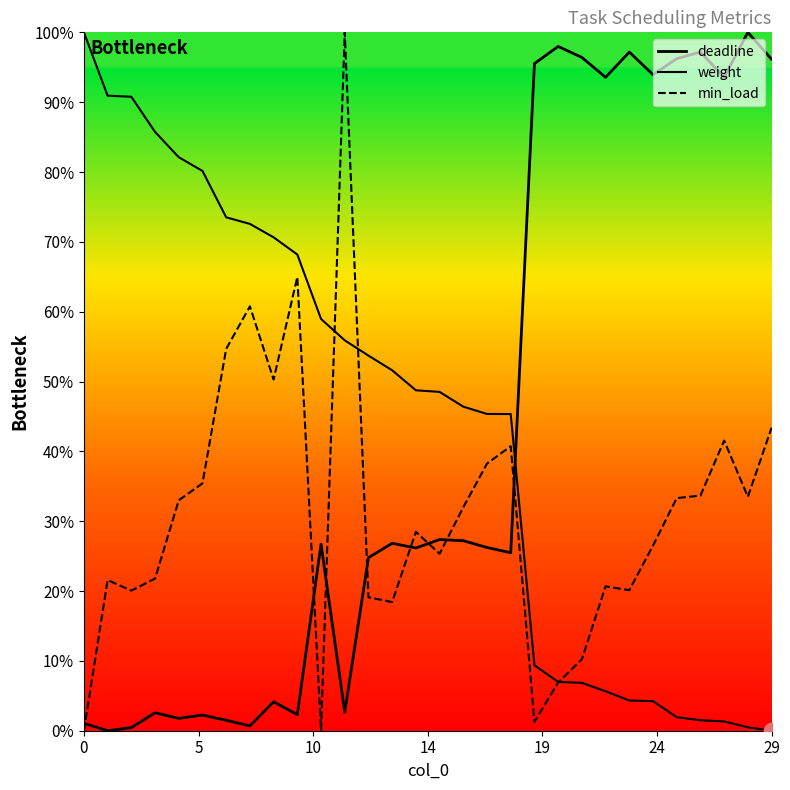

What is the label of the 9th point from the right?

21